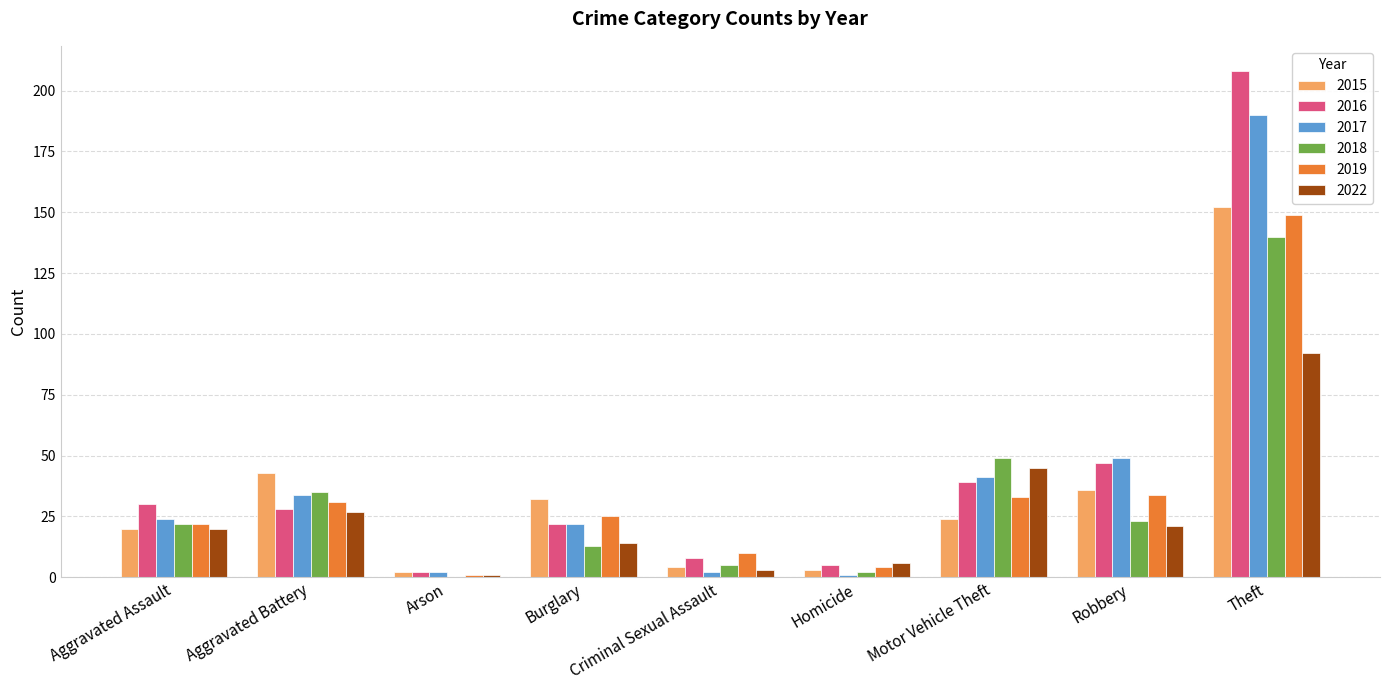

What is the sum of all 2019 values?

309